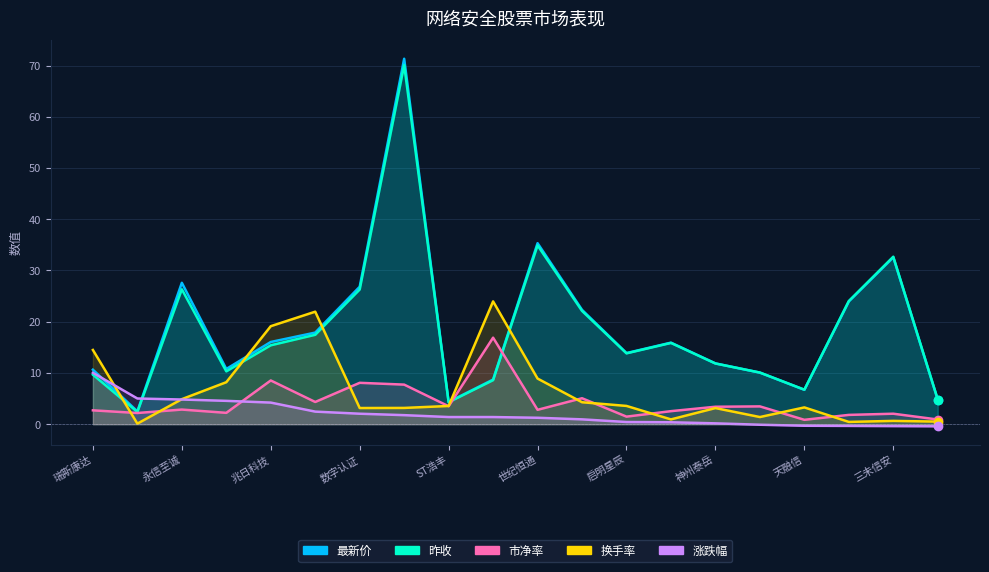

Reading right to left, extract all data points from this chart.

最新价: 中国联通=4.8	三未信安=32.6	奇安信-U=24.0	天融信=6.7	东信和平=10.1	神州泰岳=11.9	电科网安=15.9	启明星辰=13.9	恒为科技=22.3	世纪恒通=35.3	立方数科=8.7	ST浩丰=4.3	澜起科技=71.3	数字认证=26.8	每日互动=17.9	兆日科技=16.1	科安达=10.8	永信至诚=27.6	*ST信通=2.5	瑞斯康达=10.6
昨收: 中国联通=4.8	三未信安=32.7	奇安信-U=24.0	天融信=6.7	东信和平=10.1	神州泰岳=11.8	电科网安=15.9	启明星辰=13.8	恒为科技=22.1	世纪恒通=34.9	立方数科=8.6	ST浩丰=4.3	澜起科技=70.1	数字认证=26.3	每日互动=17.4	兆日科技=15.4	科安达=10.3	永信至诚=26.3	*ST信通=2.4	瑞斯康达=9.7
市净率: 中国联通=0.9	三未信安=2.0	奇安信-U=1.8	天融信=0.9	东信和平=3.5	神州泰岳=3.4	电科网安=2.5	启明星辰=1.5	恒为科技=5.1	世纪恒通=2.8	立方数科=16.9	ST浩丰=3.5	澜起科技=7.7	数字认证=8.1	每日互动=4.3	兆日科技=8.5	科安达=2.2	永信至诚=2.9	*ST信通=2.2	瑞斯康达=2.7
换手率: 中国联通=0.5	三未信安=0.7	奇安信-U=0.5	天融信=3.3	东信和平=1.4	神州泰岳=3.1	电科网安=0.9	启明星辰=3.6	恒为科技=4.3	世纪恒通=8.9	立方数科=24.0	ST浩丰=3.6	澜起科技=3.2	数字认证=3.2	每日互动=22.0	兆日科技=19.1	科安达=8.2	永信至诚=4.9	*ST信通=0.1	瑞斯康达=14.5
涨跌幅: 中国联通=-0.4	三未信安=-0.4	奇安信-U=-0.3	天融信=-0.3	东信和平=-0.1	神州泰岳=0.2	电科网安=0.4	启明星辰=0.4	恒为科技=0.9	世纪恒通=1.3	立方数科=1.4	ST浩丰=1.4	澜起科技=1.8	数字认证=2.0	每日互动=2.5	兆日科技=4.2	科安达=4.6	永信至诚=4.8	*ST信通=5.0	瑞斯康达=10.0